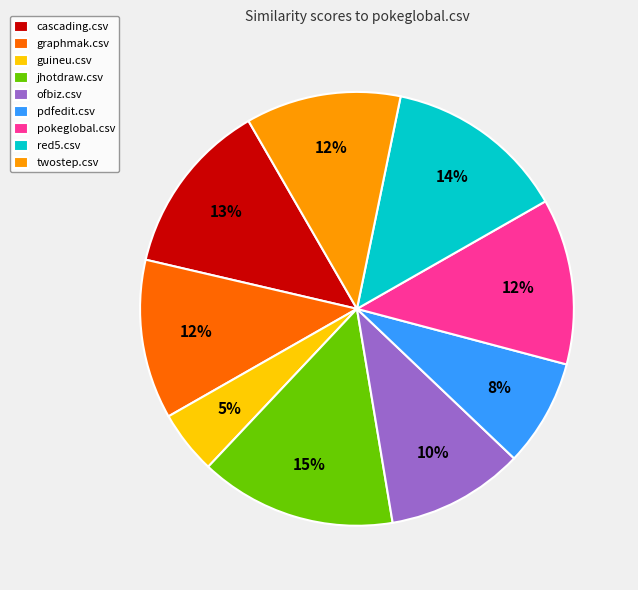

Which slice is the smallest?

guineu.csv